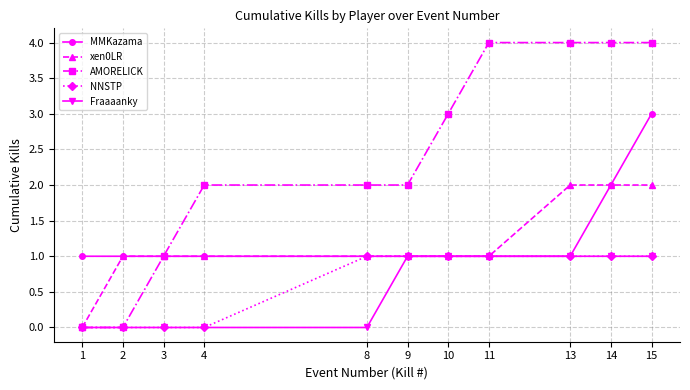

What is the spread (max minus min) of values at 11?

3